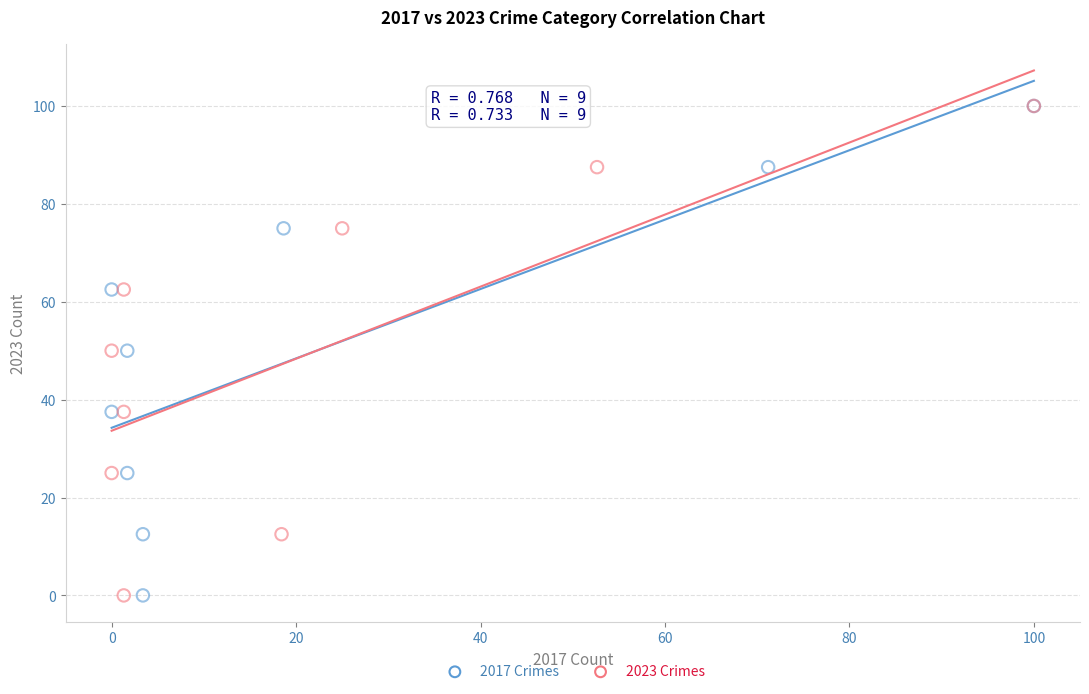

What are all the series names shown in the legend?

2017 Crimes, 2023 Crimes